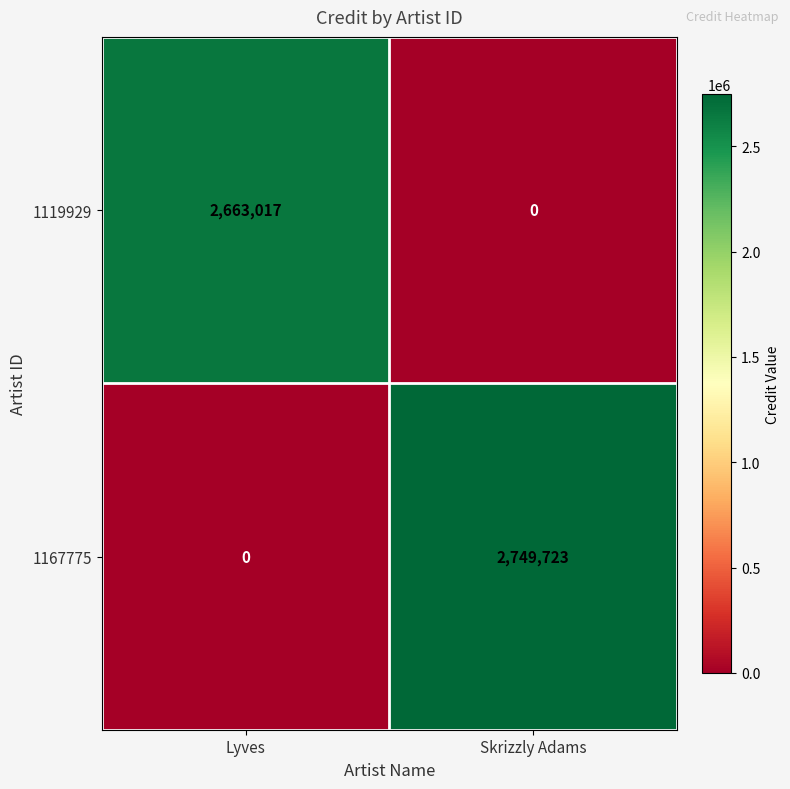

Which series changed the most between Lyves and Skrizzly Adams?

1167775